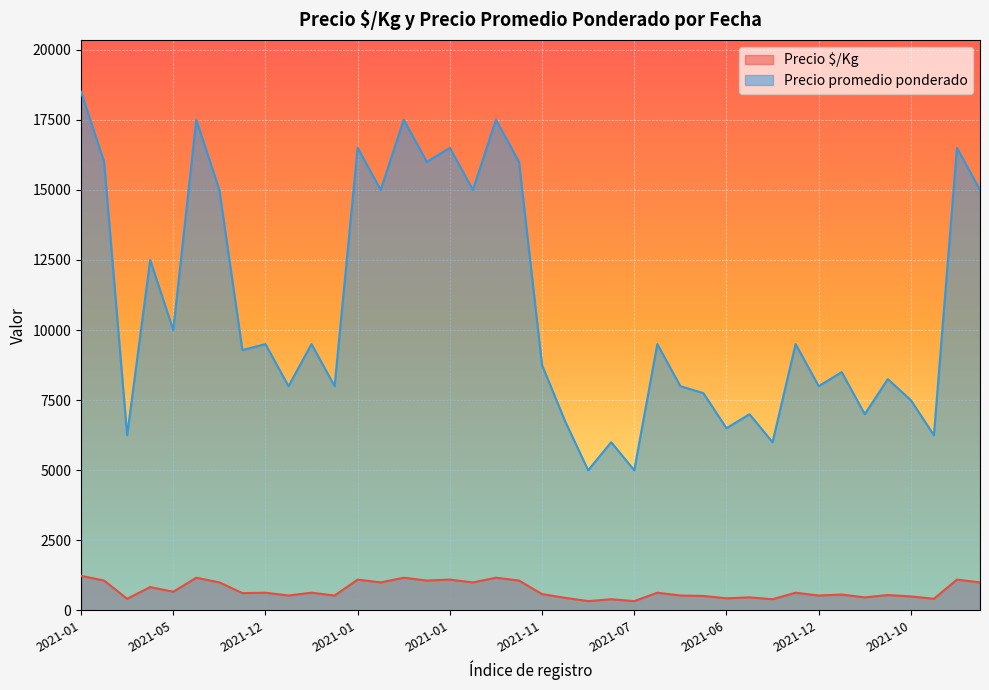

At which category does Precio promedio ponderado reach its first local valley?

2021-08